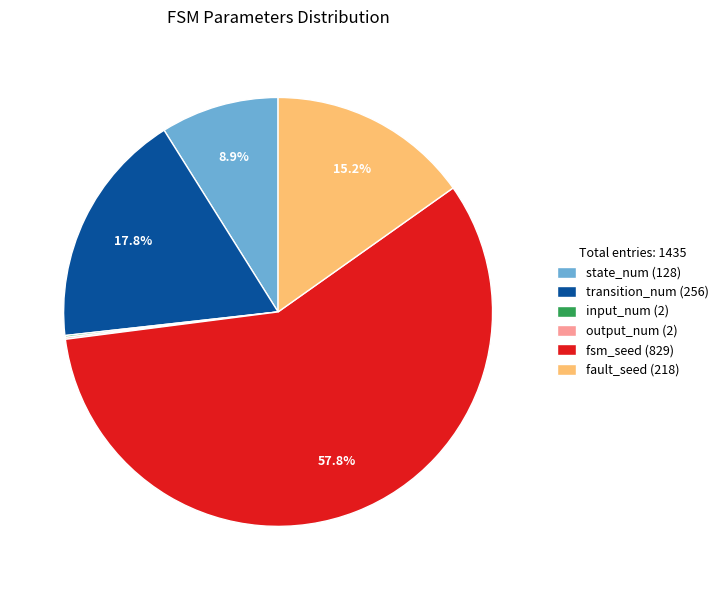

Which slice represents more than half of the pie?

fsm_seed